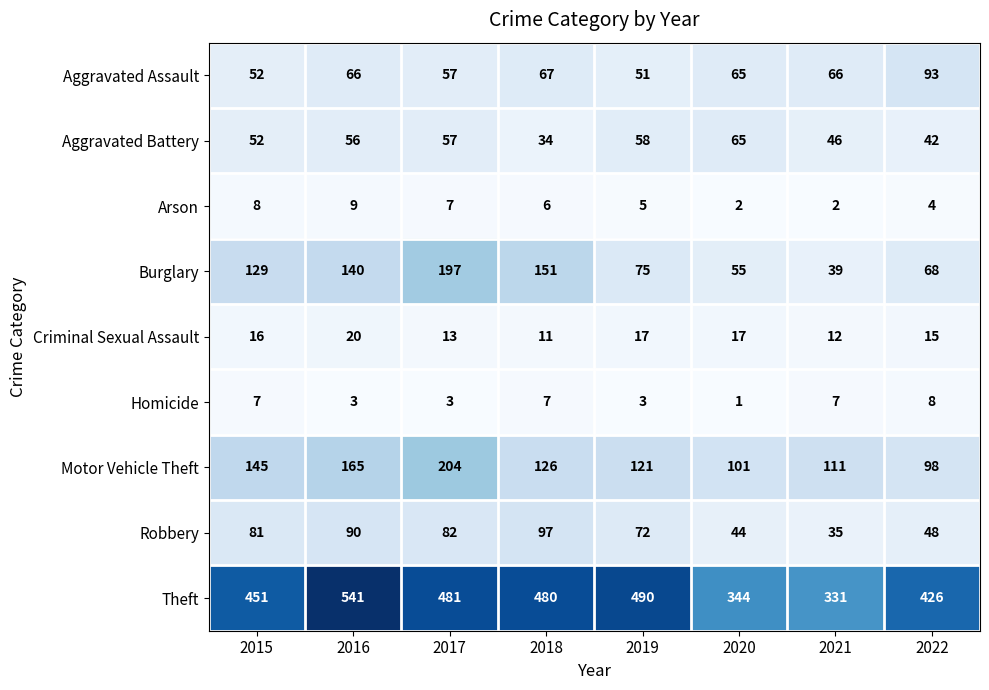

At how many categories does at least one series exceed 475?

4